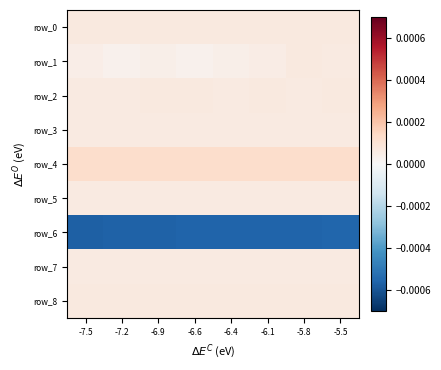

Between -6.4 and -5.5, which series saw the biggest shift?

row_1